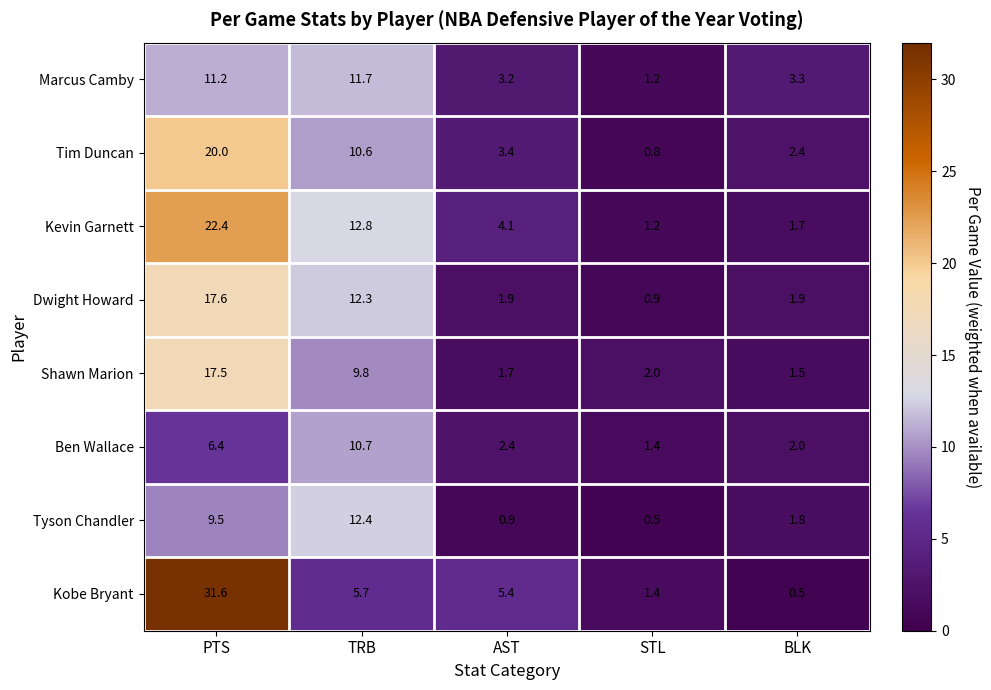

What is the difference between the Dwight Howard values at TRB and BLK?

10.4